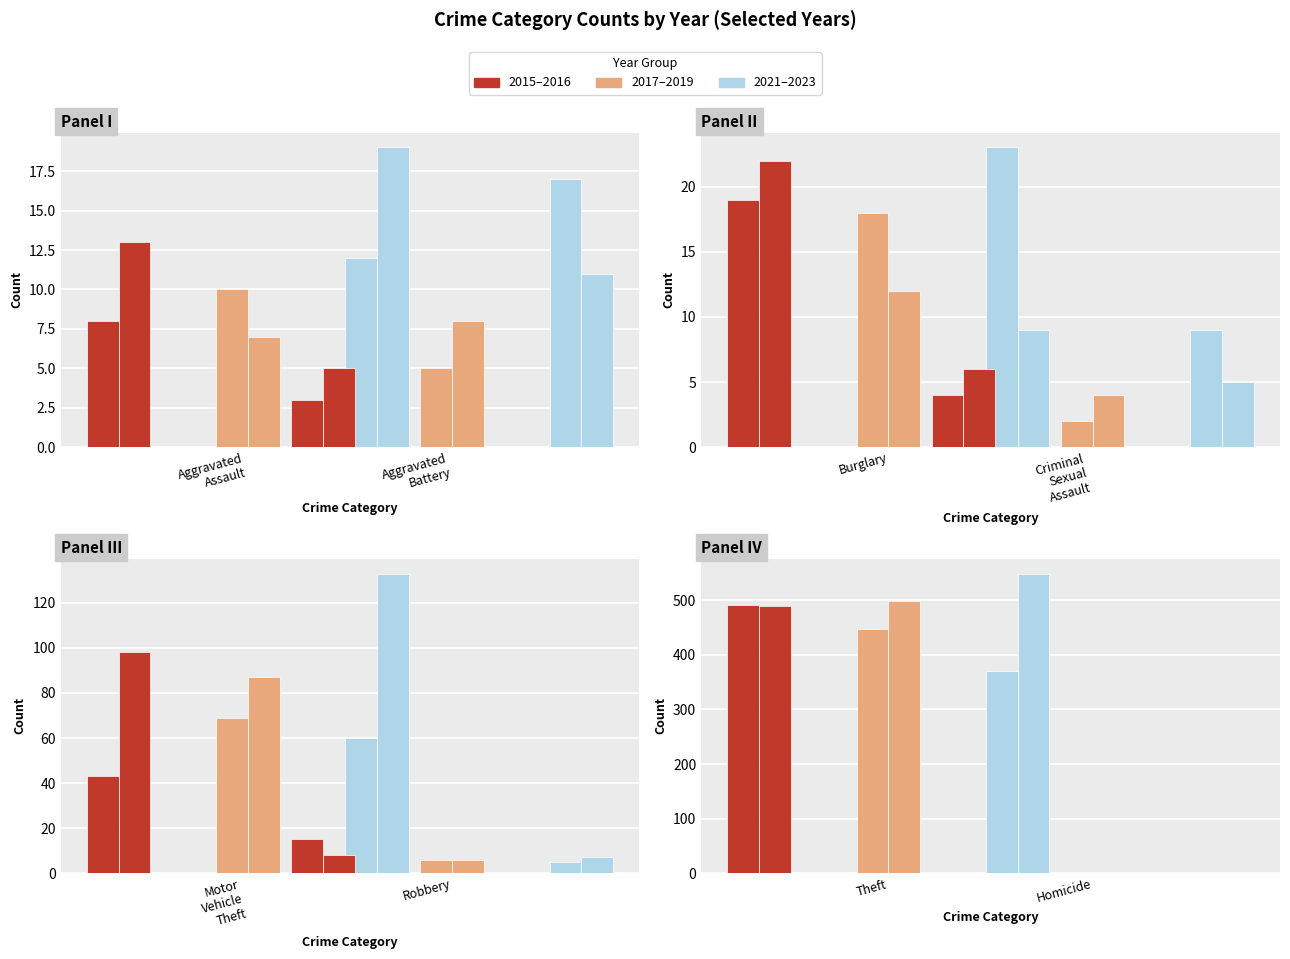

Reading right to left, list all the values displayed in this chart.

2015: Theft=491	Robbery=15	Motor Vehicle Theft=43	Homicide=1	Criminal Sexual Assault=4	Burglary=19	Aggravated Battery=3	Aggravated Assault=8
2017: Theft=447	Robbery=6	Motor Vehicle Theft=69	Homicide=1	Criminal Sexual Assault=2	Burglary=18	Aggravated Battery=5	Aggravated Assault=10
2019: Theft=499	Robbery=6	Motor Vehicle Theft=87	Homicide=0	Criminal Sexual Assault=4	Burglary=12	Aggravated Battery=8	Aggravated Assault=7
2021: Theft=371	Robbery=5	Motor Vehicle Theft=60	Homicide=0	Criminal Sexual Assault=9	Burglary=23	Aggravated Battery=17	Aggravated Assault=12
2023: Theft=549	Robbery=7	Motor Vehicle Theft=133	Homicide=0	Criminal Sexual Assault=5	Burglary=9	Aggravated Battery=11	Aggravated Assault=19
2016: Theft=489	Robbery=8	Motor Vehicle Theft=98	Homicide=0	Criminal Sexual Assault=6	Burglary=22	Aggravated Battery=5	Aggravated Assault=13